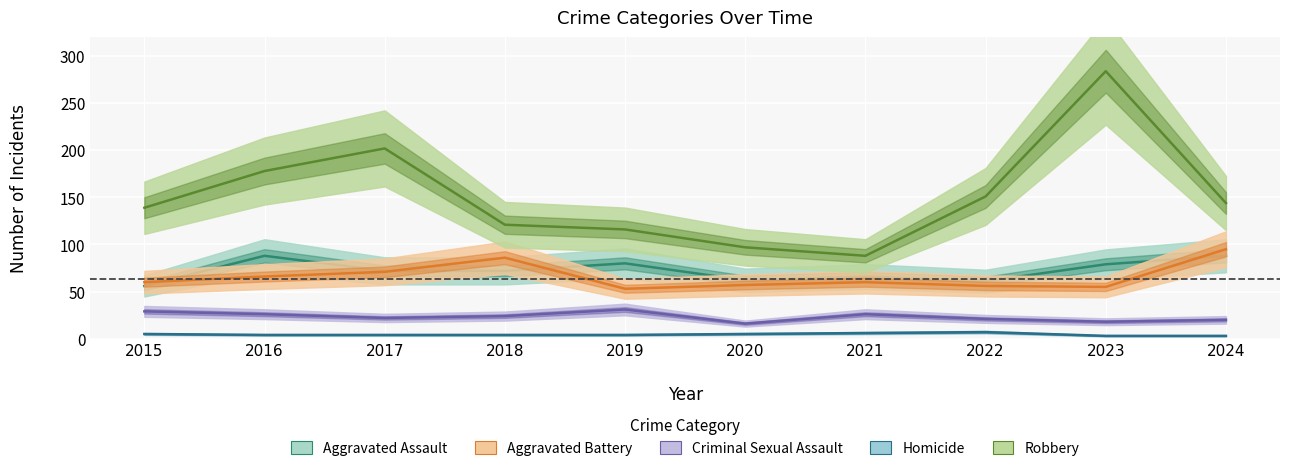

How many lines are shown in the chart?

5